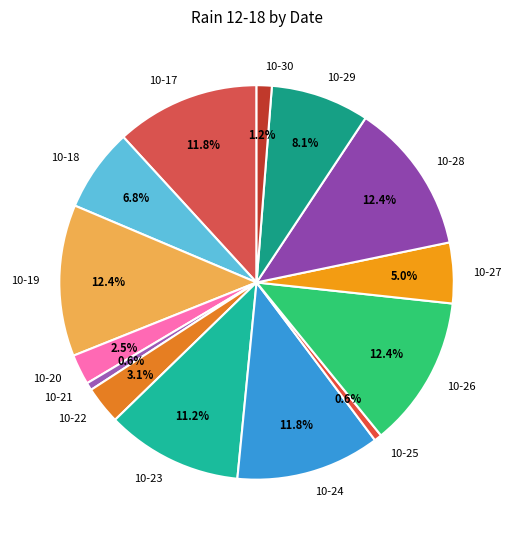

Combined, do 10-17 and 10-23 account for over 50%?

No